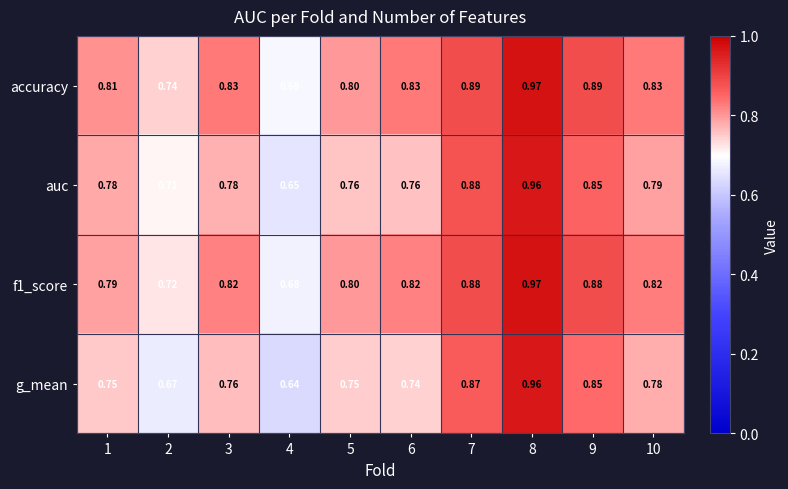

Between 3 and 10, which series saw the biggest shift?

g_mean